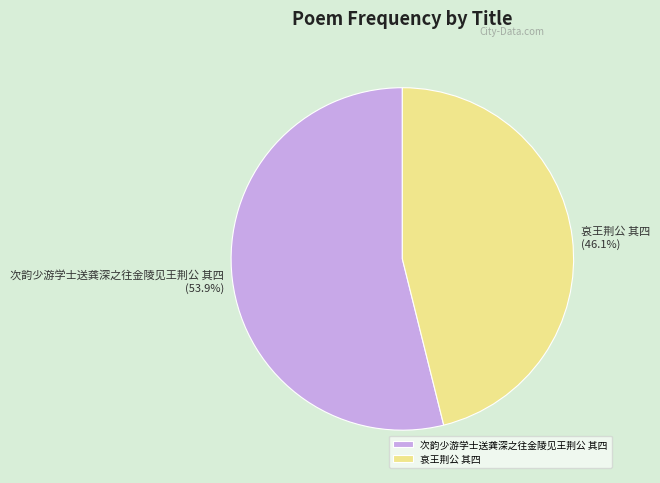

Combined, what portion of the pie is 哀王荆公 其四 and 次韵少游学士送龚深之往金陵见王荆公 其四?

100.0%